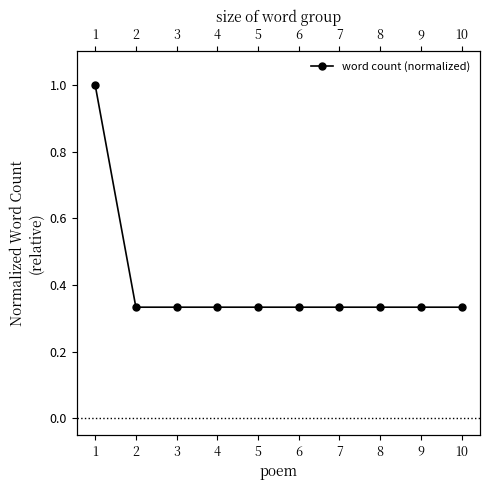

List the labels in order of value, smallest first.

2, 3, 4, 5, 6, 7, 8, 9, 10, 1